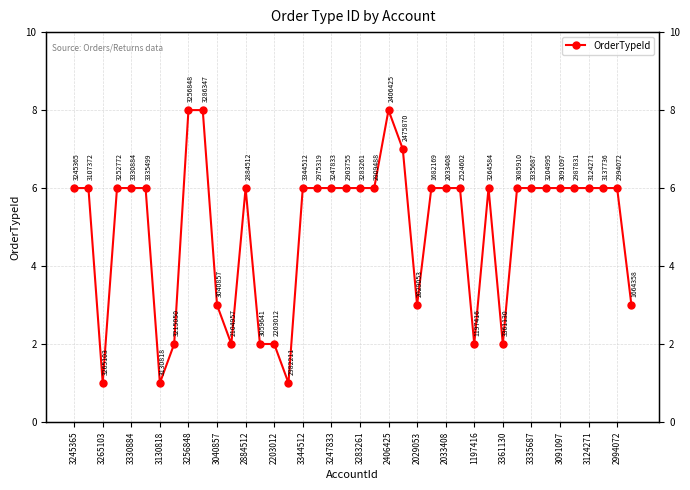

What is the value of the 15th point from the left?

2